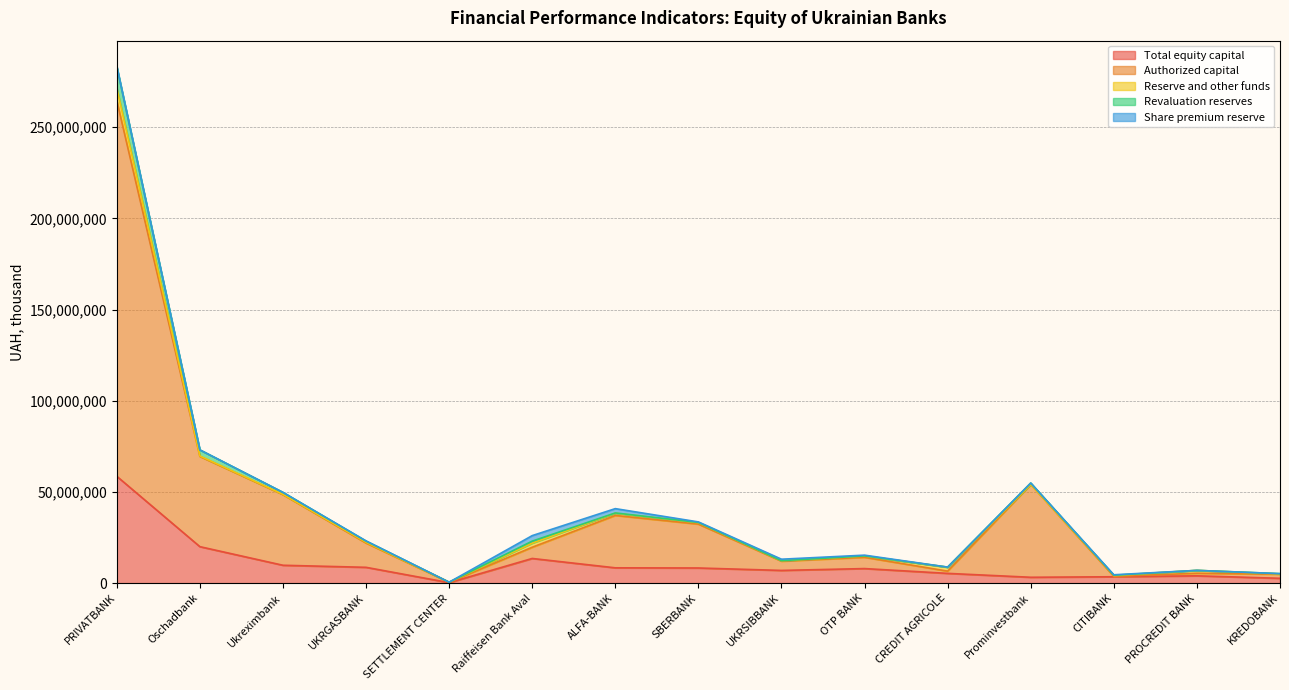

Which category has the highest value in the Total equity capital series?

PRIVATBANK